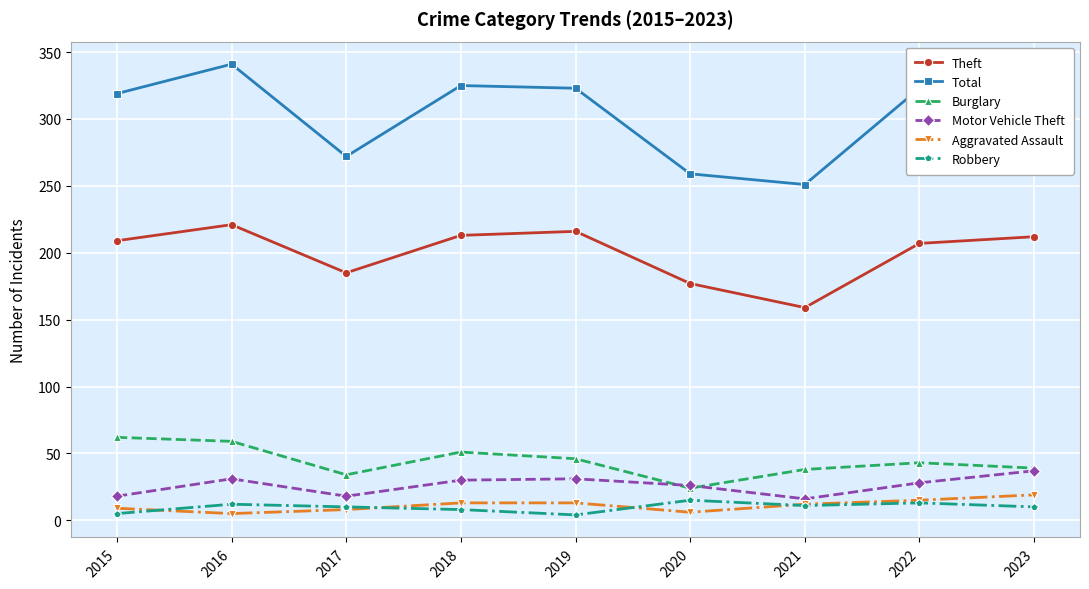

True or false: Theft has a value of 213 at 2018.

True